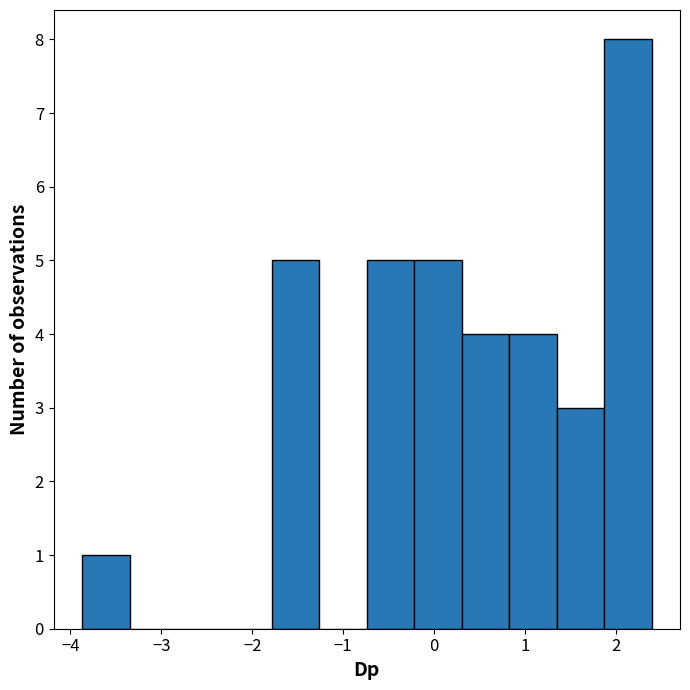

Reading left to right, transcribe this chart: for each bar, give the range it covers on the x-axis and its height. Neither the bar edges nor the heights are printed on the chart, so give them approximately, as read against the axes.

-3.9 to -3.3: 1
-3.3 to -2.8: 0
-2.8 to -2.3: 0
-2.3 to -1.8: 0
-1.8 to -1.3: 5
-1.3 to -0.7: 0
-0.7 to -0.2: 5
-0.2 to 0.3: 5
0.3 to 0.8: 4
0.8 to 1.3: 4
1.3 to 1.9: 3
1.9 to 2.4: 8